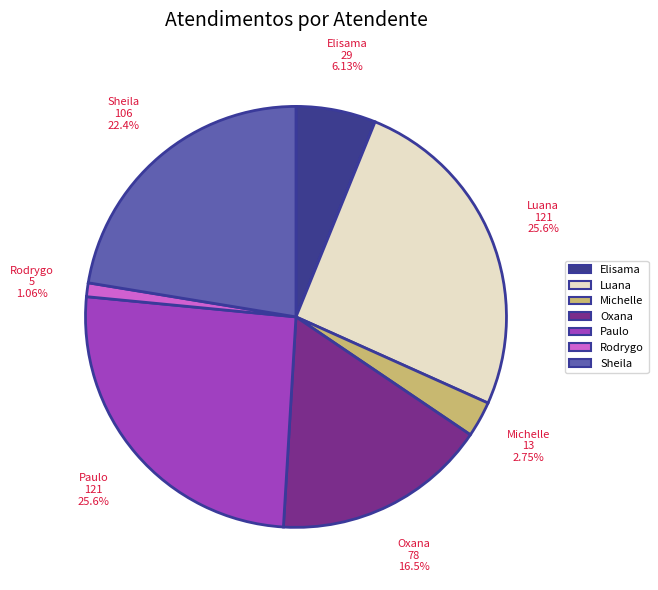

Is there any slice that represents more than half of the pie?

No